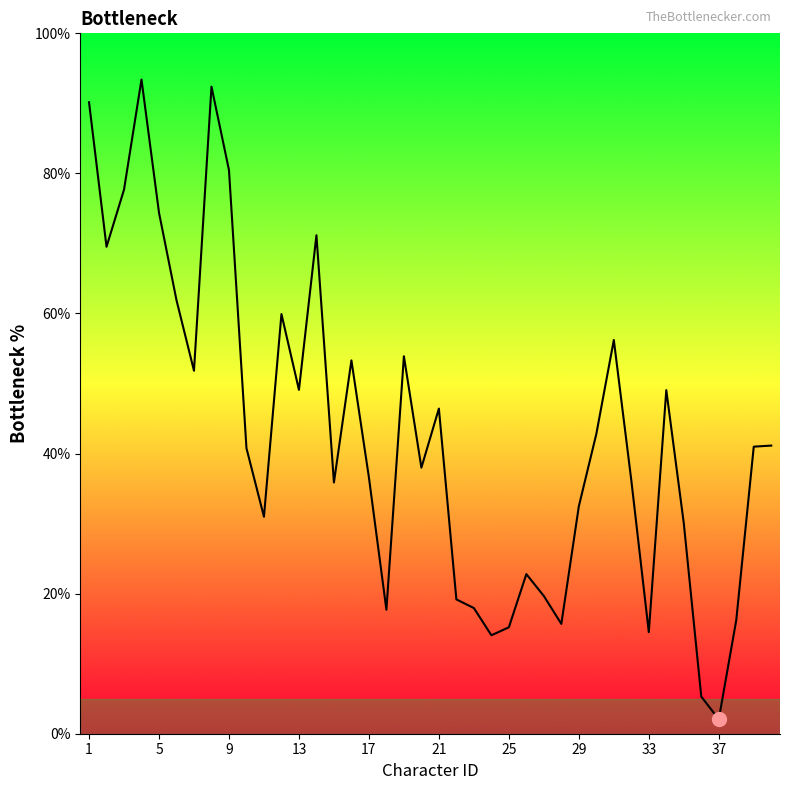

What is the difference between the maximum and minimum values?

91.3